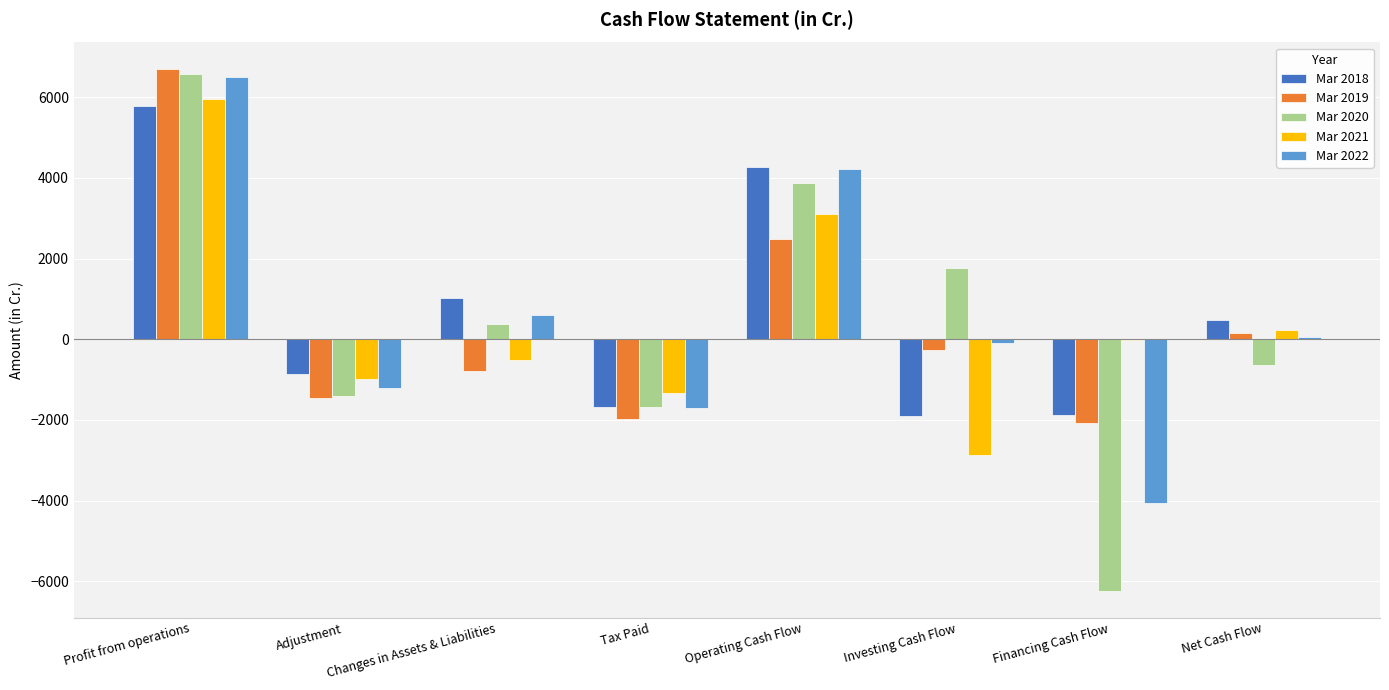

What is the sum of all Mar 2021 values?

3569.5